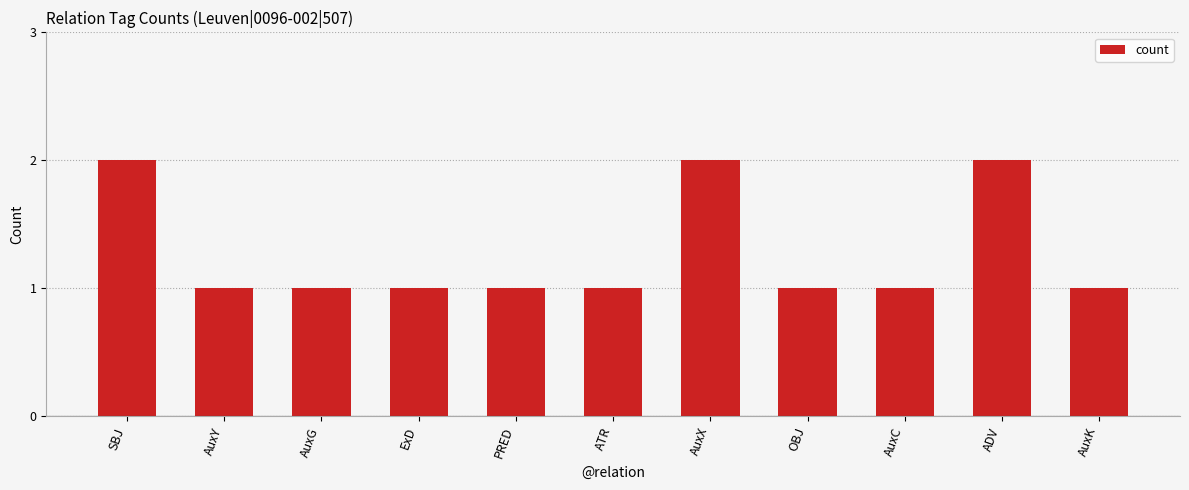

What is the label of the 1st bar from the left?

SBJ